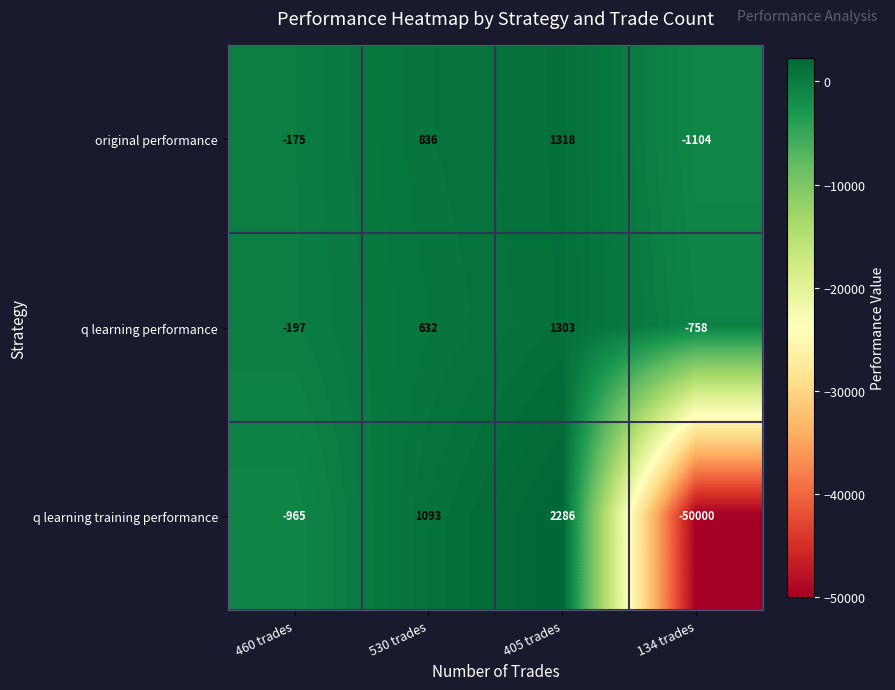

What is the difference between the highest and lowest values at 460 trades?

790